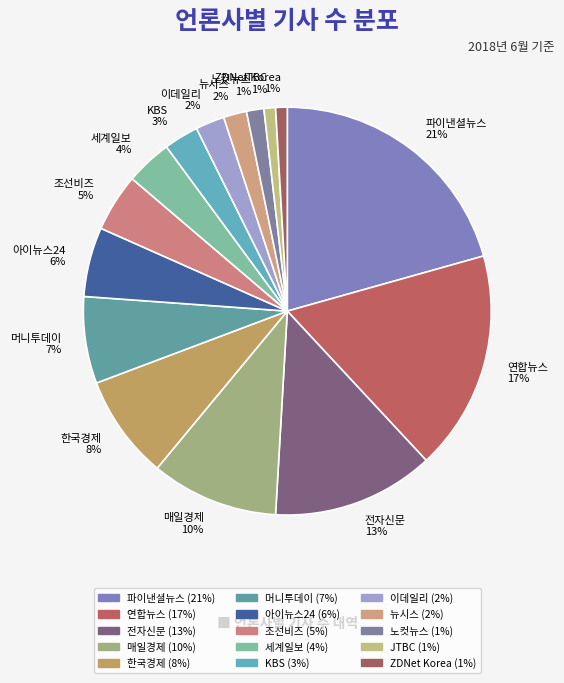

Does 파이낸셜뉴스 represent more than half of the total?

No